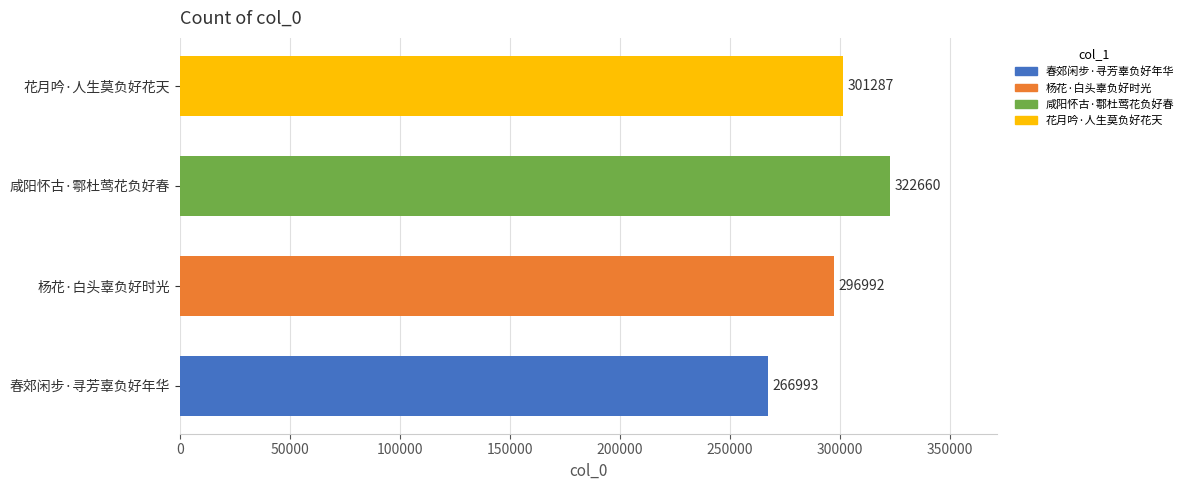

Rank the categories by value from highest to lowest.

咸阳怀古·鄠杜莺花负好春, 花月吟·人生莫负好花天, 杨花·白头辜负好时光, 春郊闲步·寻芳辜负好年华